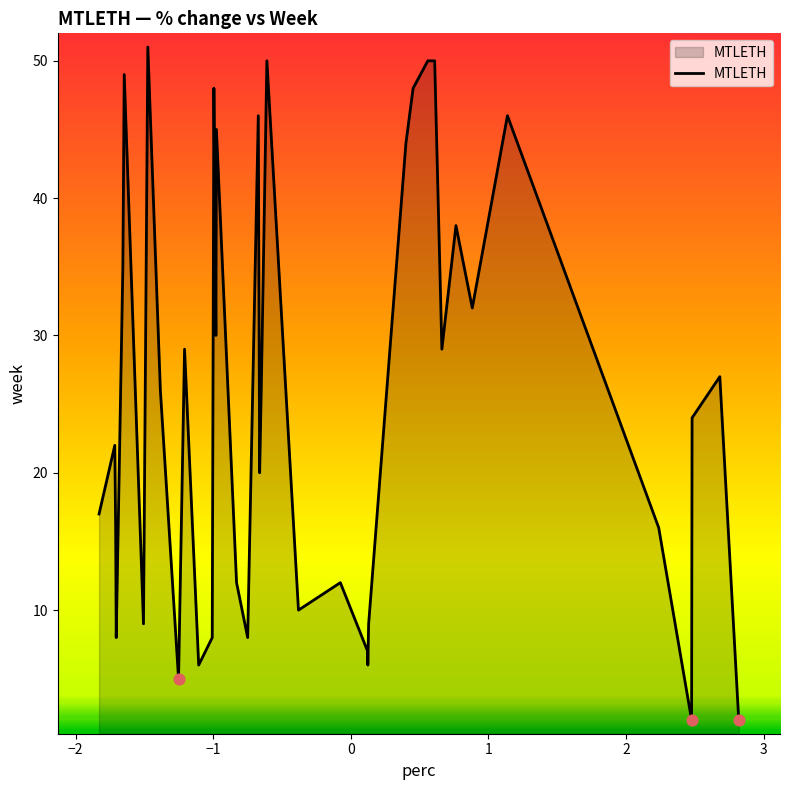

What is the greatest value displayed?

51